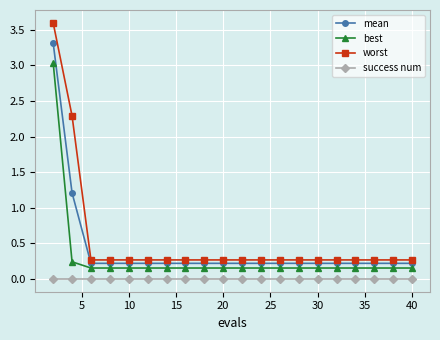

Which series has the largest range (max minus min)?

worst